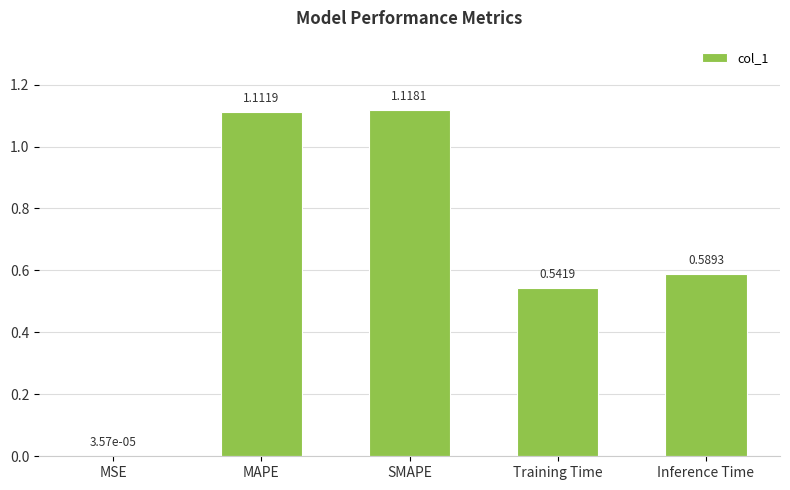

What is the ratio of the value at MAPE to the value at SMAPE?

1.0